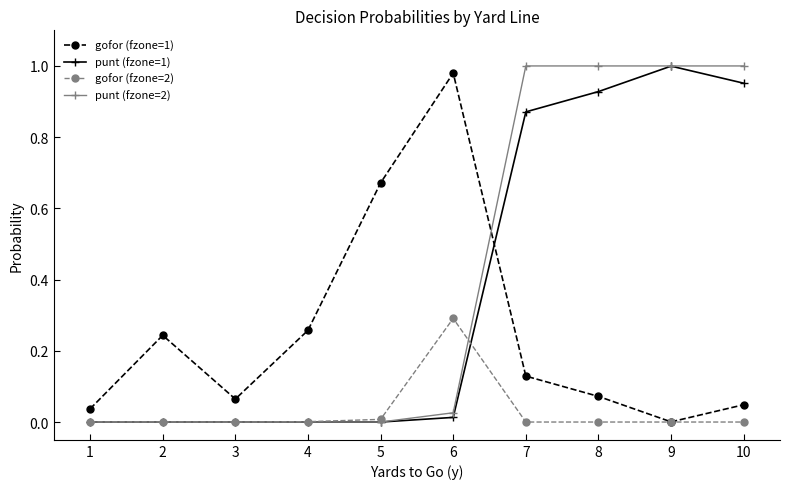

Rank the series at 8 from highest to lowest value.

punt (fzone=2), punt (fzone=1), gofor (fzone=1), gofor (fzone=2)